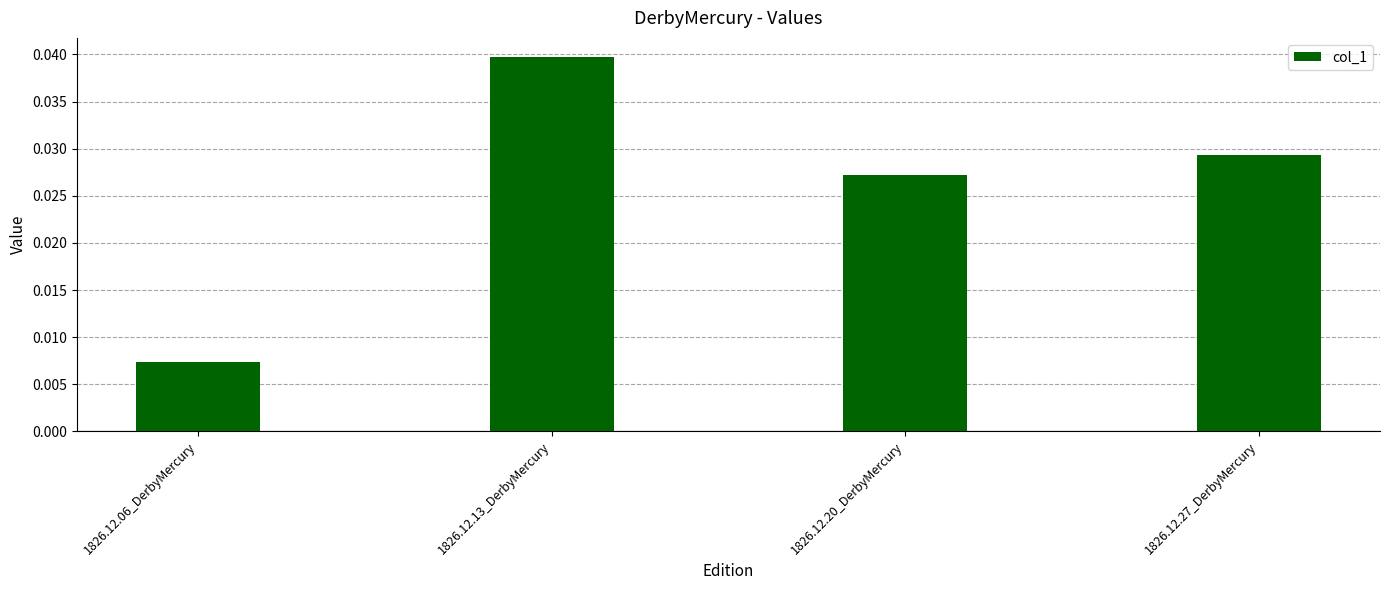

Which label corresponds to the smallest value in the chart?

1826.12.06_DerbyMercury